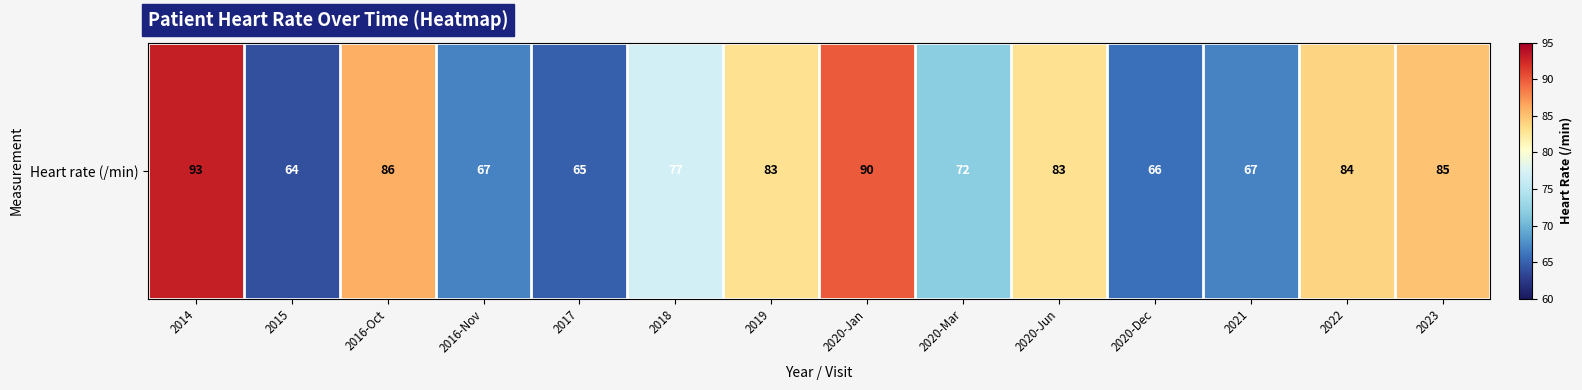

What is the change in value from 2018 to 2021?

-10